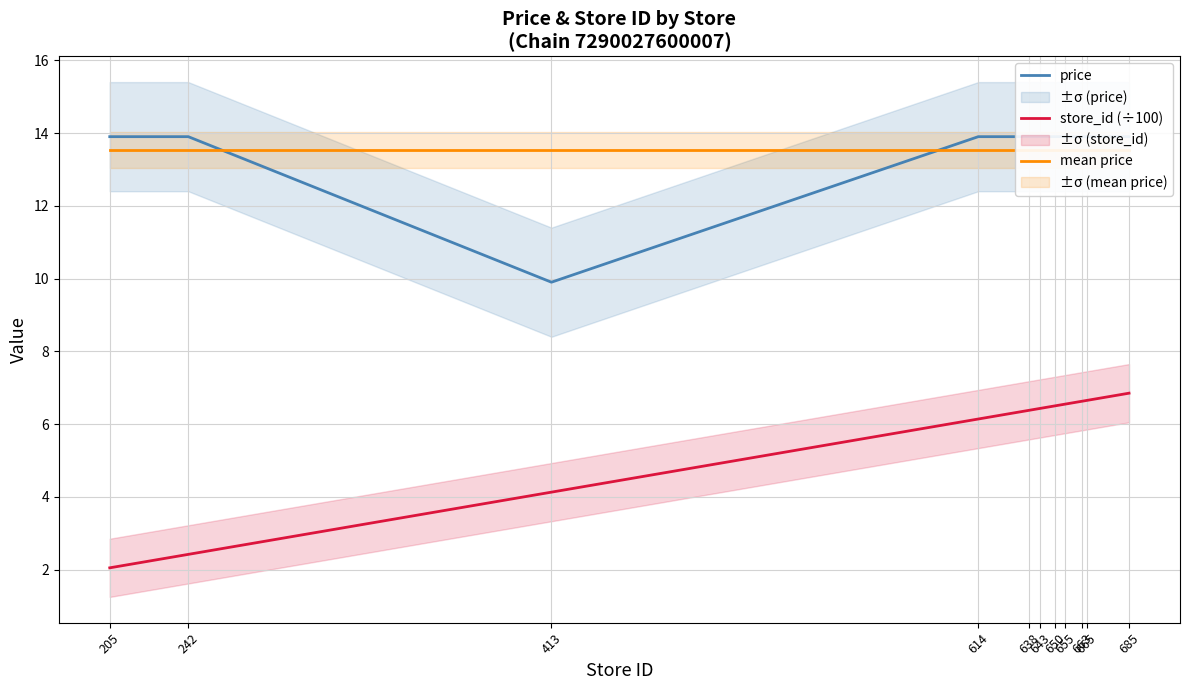

List the labels in order of price value, smallest first.

413, 205, 242, 614, 638, 643, 650, 655, 663, 665, 685